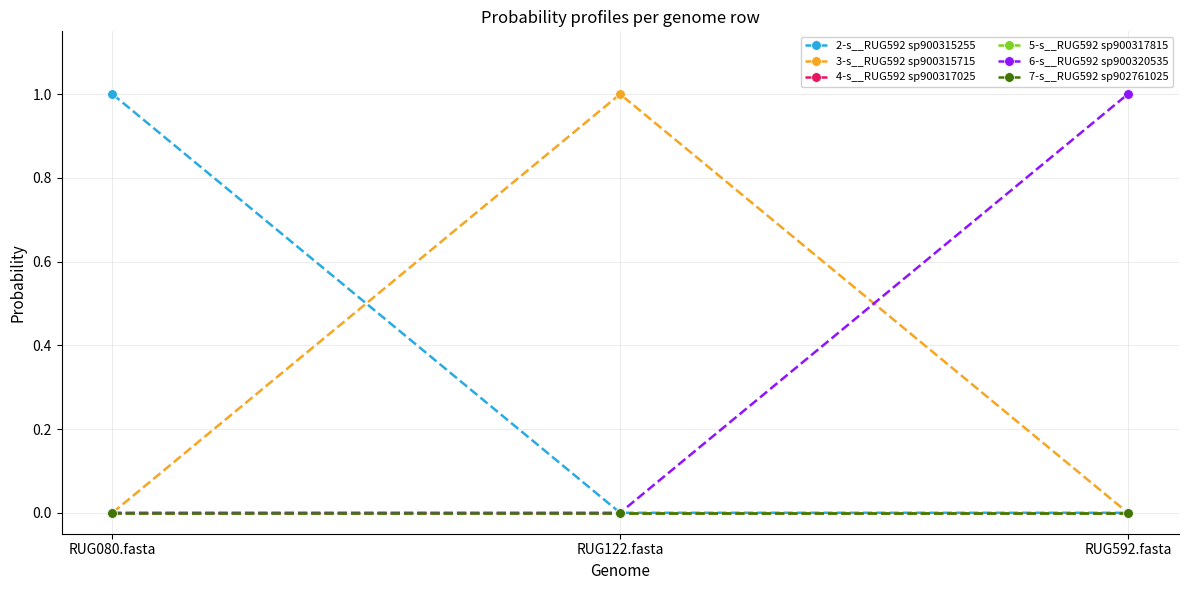

Reading right to left, list all the values displayed in this chart.

2-s__RUG592 sp900315255: 0.0	0.0	1.0
3-s__RUG592 sp900315715: 0.0	1.0	0.0
4-s__RUG592 sp900317025: 0.0	0.0	0.0
5-s__RUG592 sp900317815: 0.0	0.0	0.0
6-s__RUG592 sp900320535: 1.0	0.0	0.0
7-s__RUG592 sp902761025: 0.0	0.0	0.0